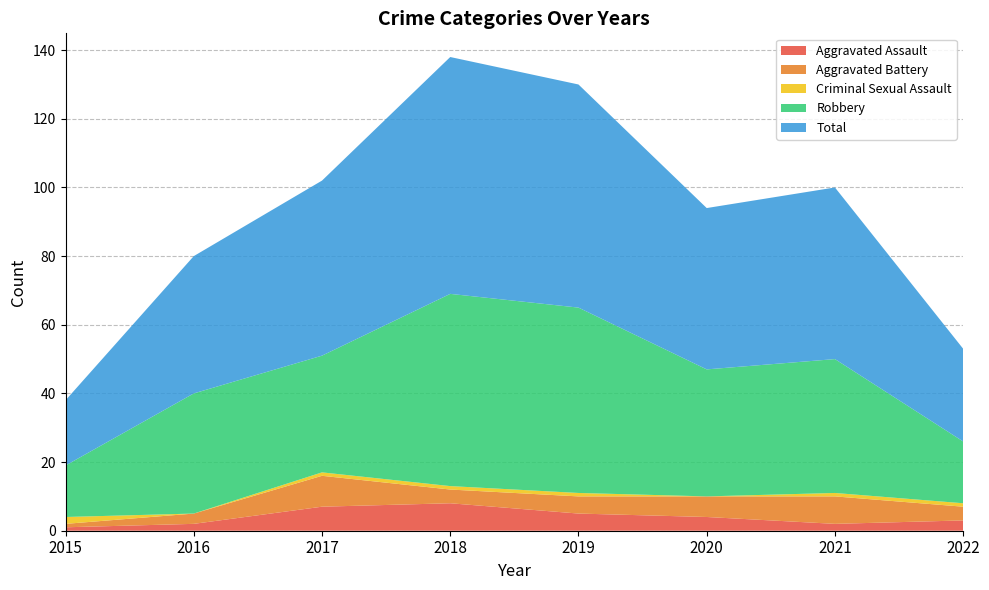

Reading left to right, what are all the values shown in this chart?

Aggravated Assault: 1	2	7	8	5	4	2	3
Aggravated Battery: 1	3	9	4	5	6	8	4
Criminal Sexual Assault: 2	0	1	1	1	0	1	1
Robbery: 15	35	34	56	54	37	39	18
Total: 19	40	51	69	65	47	50	27